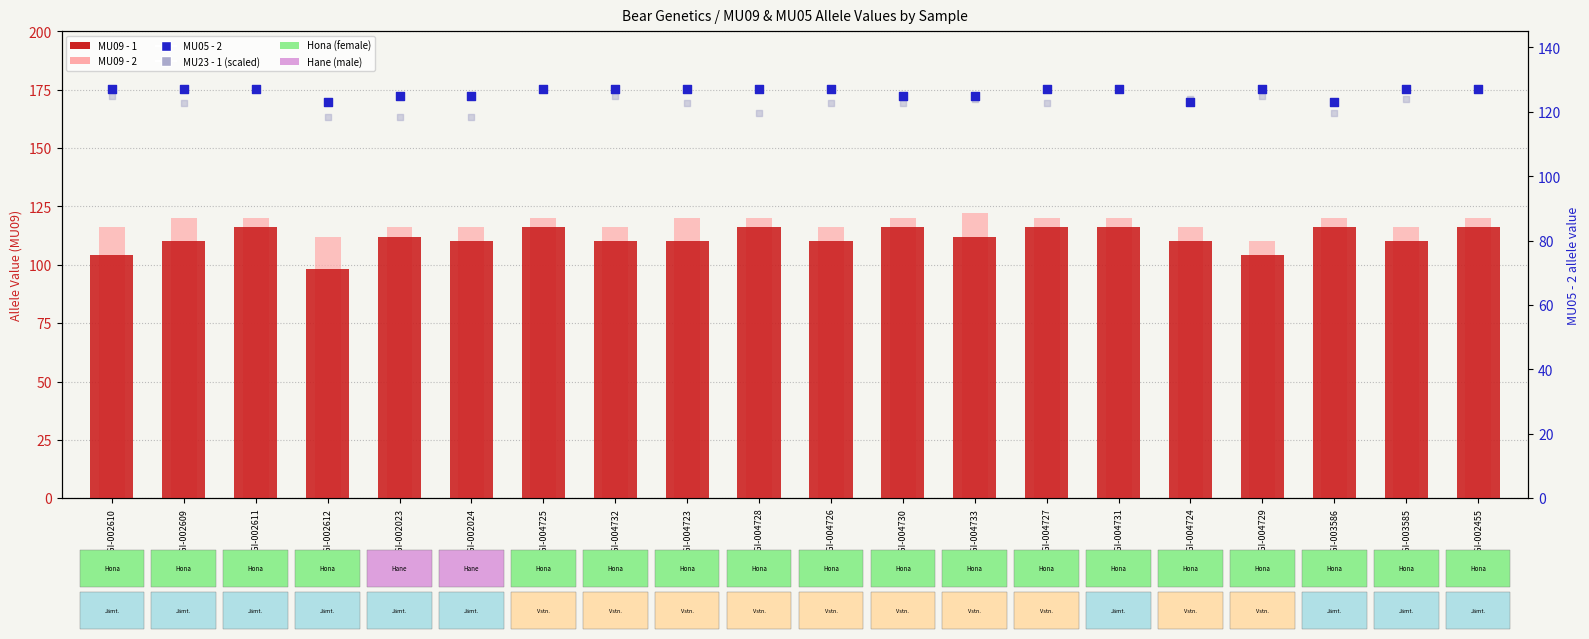

Which series contains the lowest Y value?

MU09 - 1